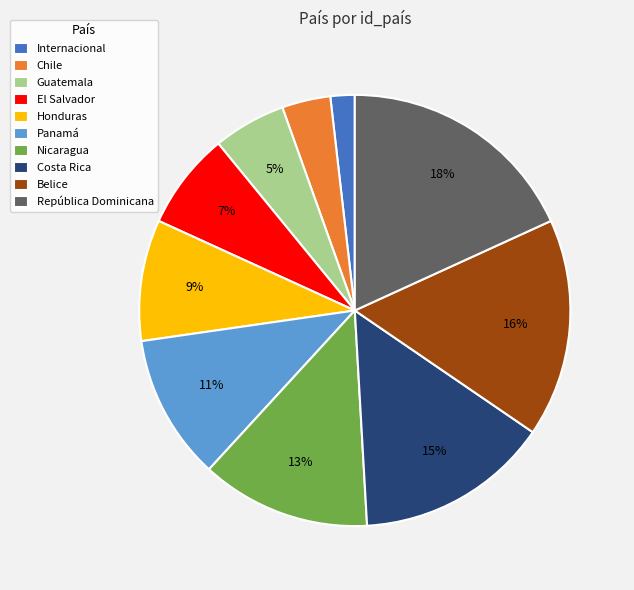

To the nearest percent, what is the combined percentage of Panamá and República Dominicana?

29%